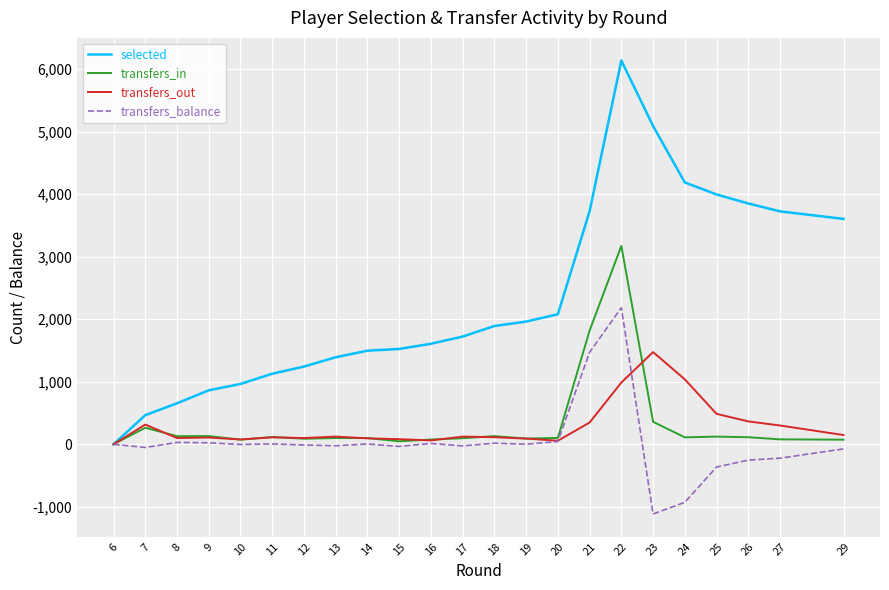

What is the sum of all transfers_out values?

6710